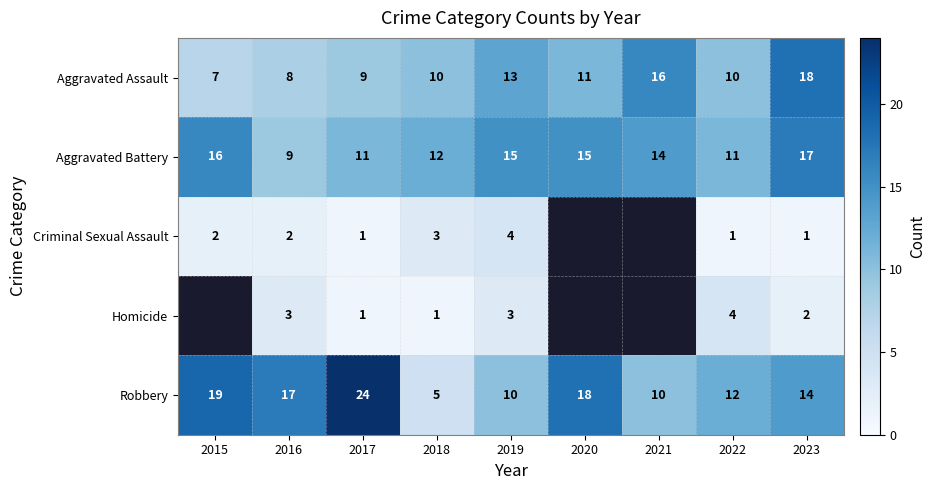

Is the value of Homicide at 2016 greater than the value of Aggravated Assault at 2019?

No